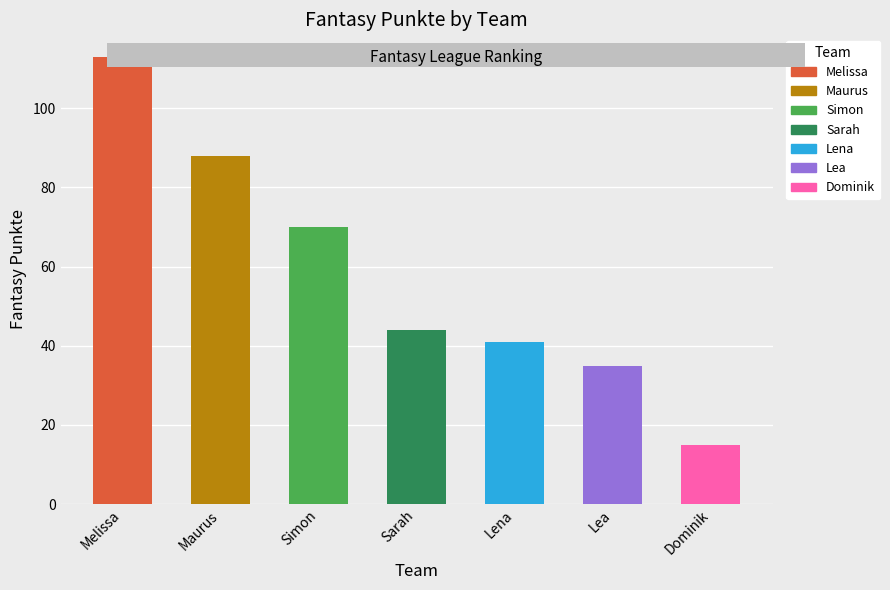

Approximately how many times larger is the value at Lea compared to Sarah?

0.8